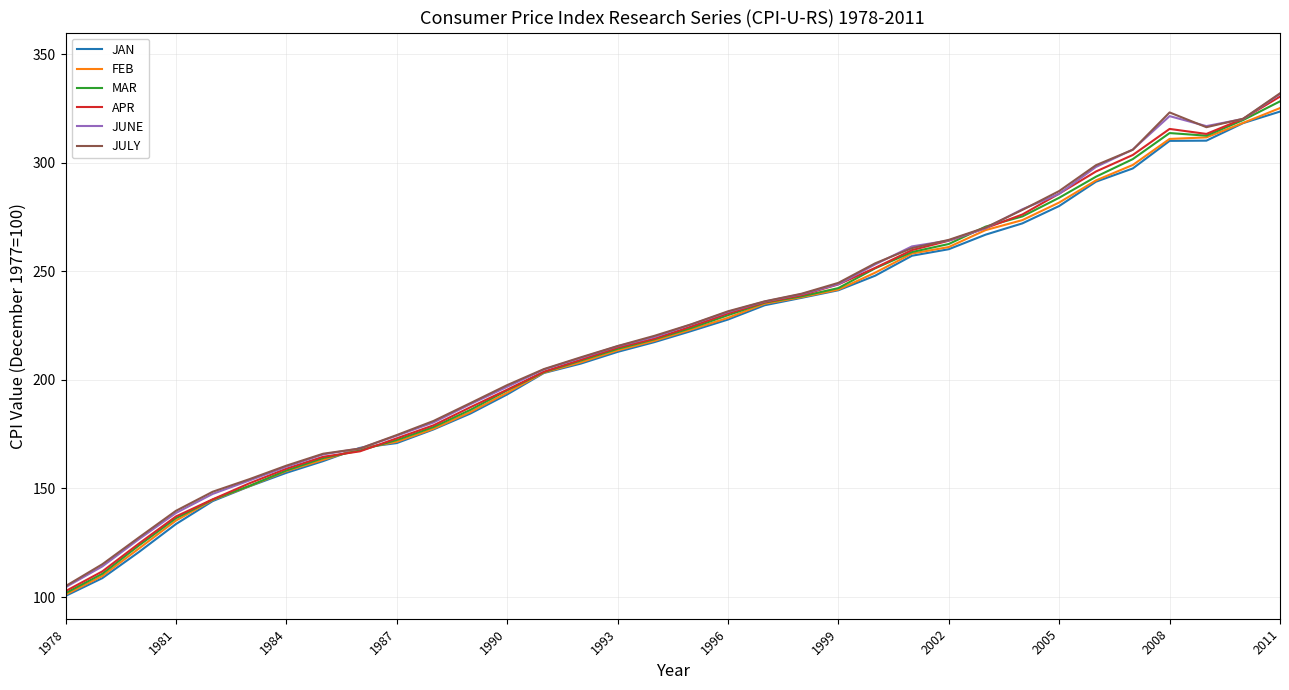

What is the maximum value shown in the chart?

332.0